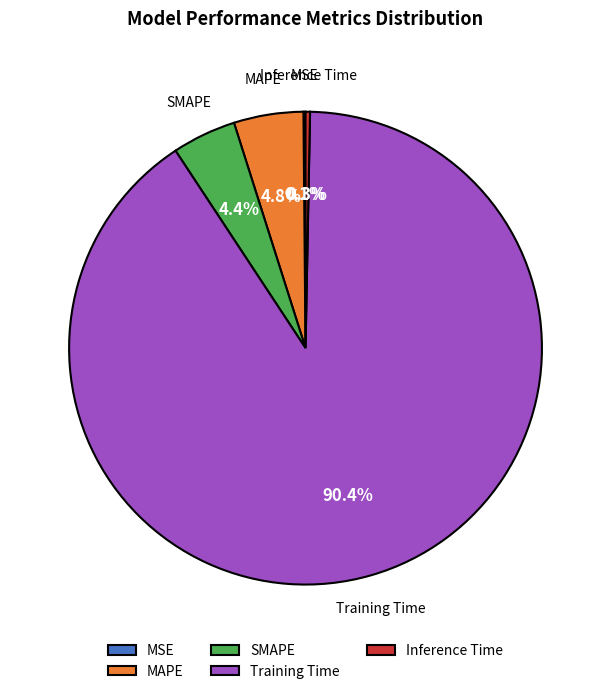

Is Training Time the majority of the pie?

Yes